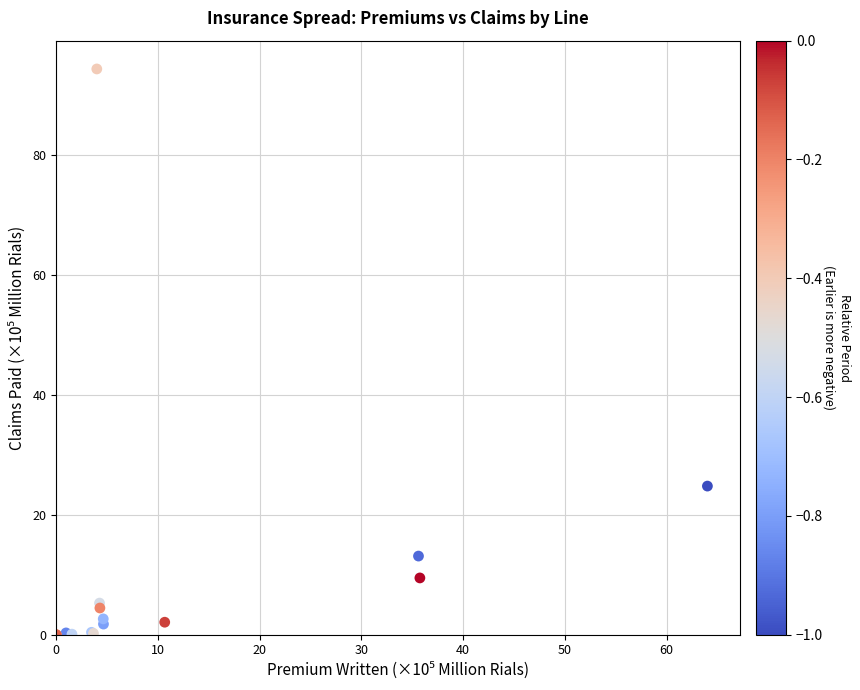

What Y value in the scatter plot is closest to 47?

24.8